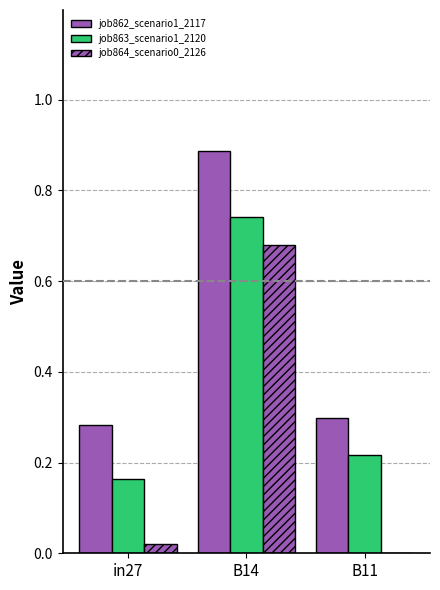

True or false: job863_scenario1_2120 has a value of 0.2 at in27.

True